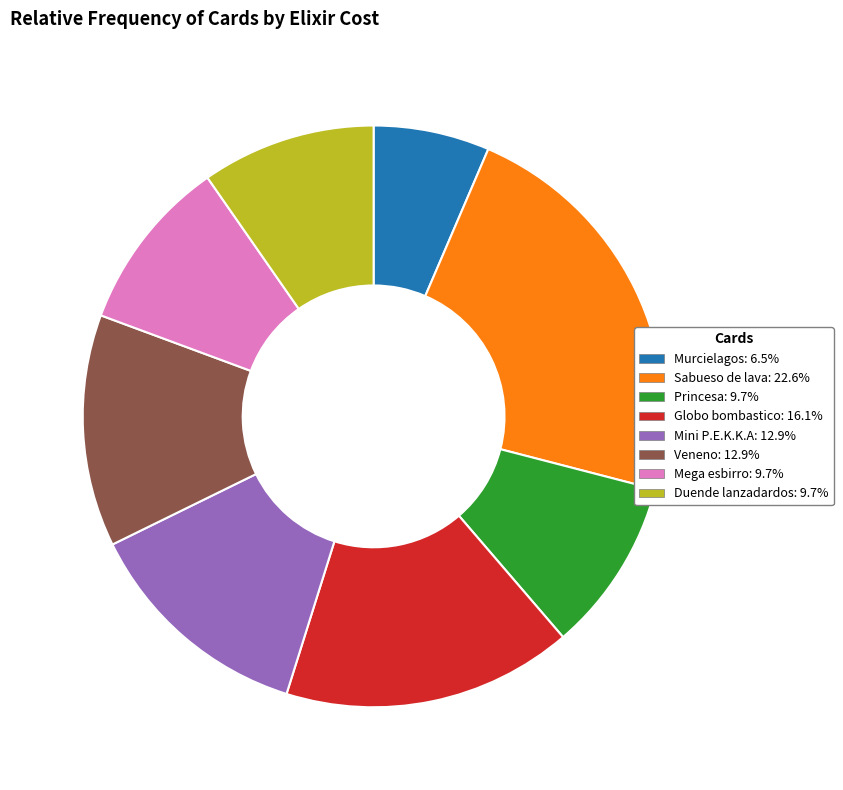

The Mega esbirro slice represents 10% of the pie. True or false?

True